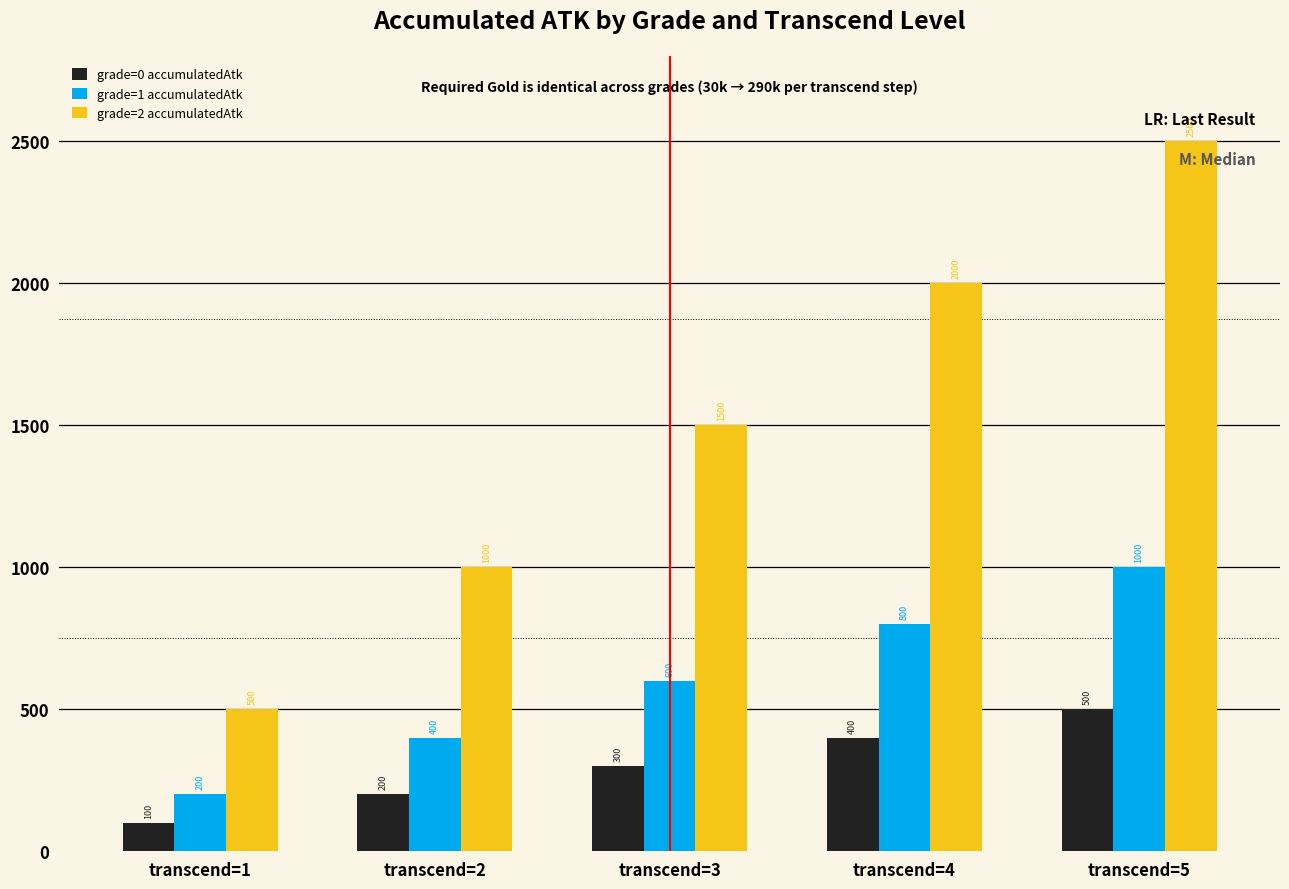

What is the average value of the grade=0 accumulatedAtk series?

300